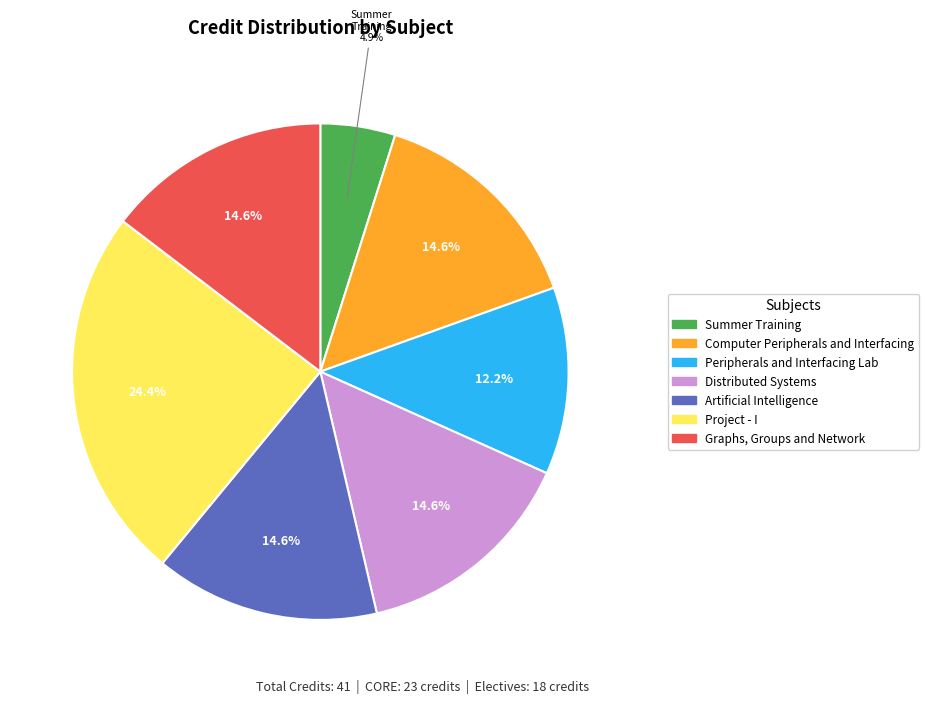

What is the ratio of the value at Project - I to the value at Computer Peripherals and Interfacing?

1.7